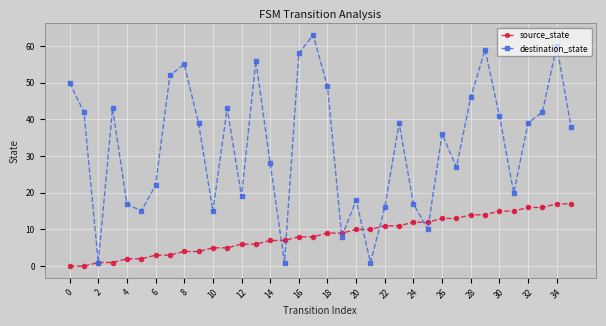

Which series has the largest range (max minus min)?

destination_state